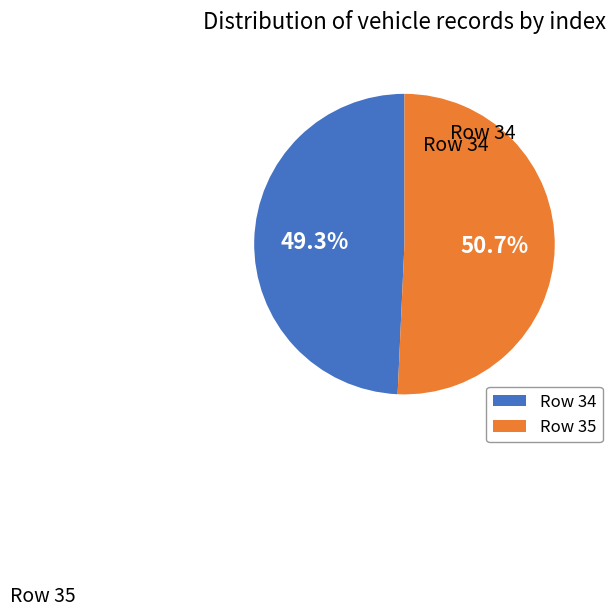

To the nearest percent, what is the difference between the largest and smallest slice percentages?

1%